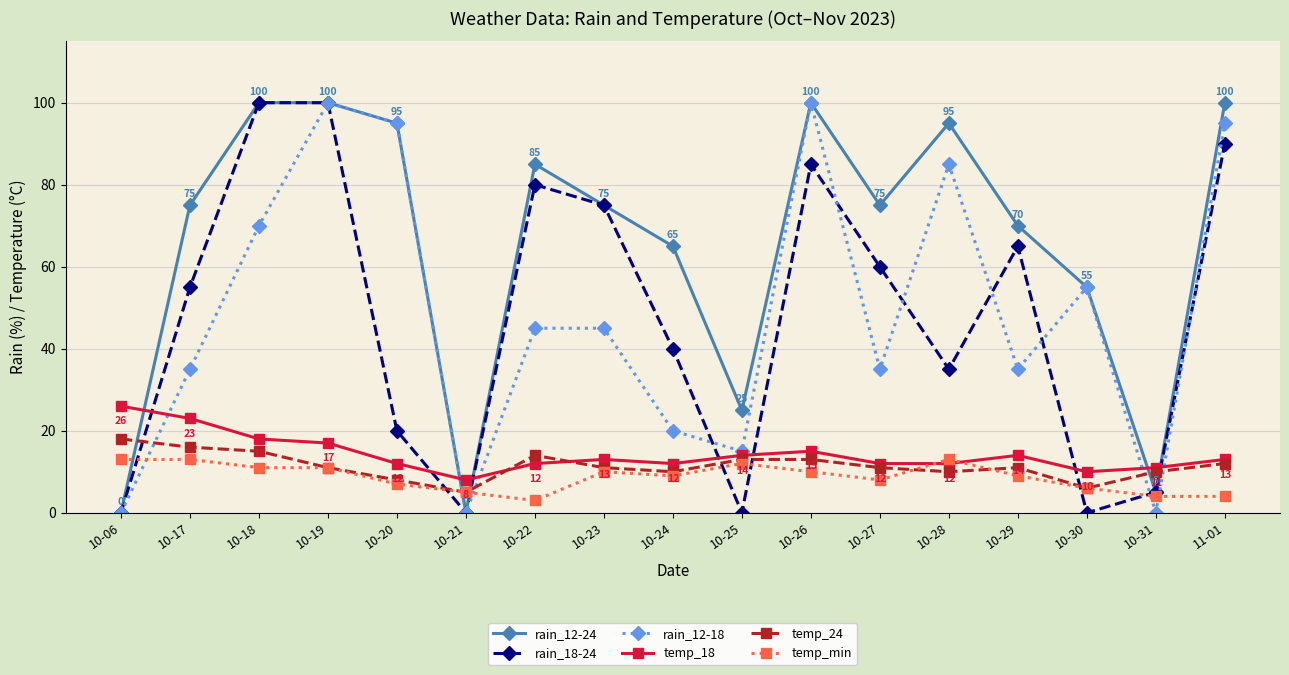

Which series ends up on top after the final intersection of rain_18-24 and temp_min?

rain_18-24